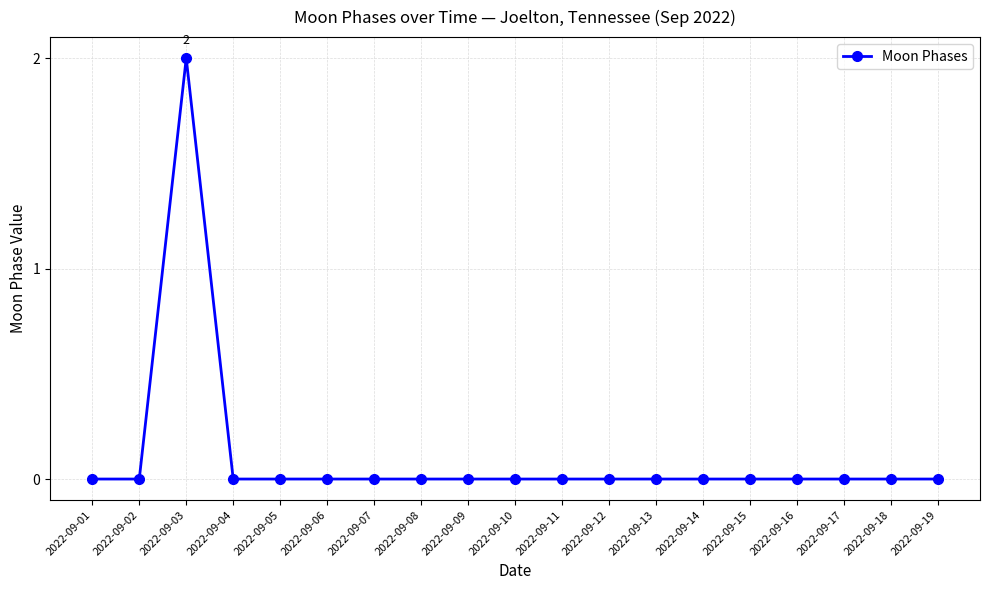

Reading left to right, transcribe all the data shown in this chart.

2022-09-01=0	2022-09-02=0	2022-09-03=2	2022-09-04=0	2022-09-05=0	2022-09-06=0	2022-09-07=0	2022-09-08=0	2022-09-09=0	2022-09-10=0	2022-09-11=0	2022-09-12=0	2022-09-13=0	2022-09-14=0	2022-09-15=0	2022-09-16=0	2022-09-17=0	2022-09-18=0	2022-09-19=0